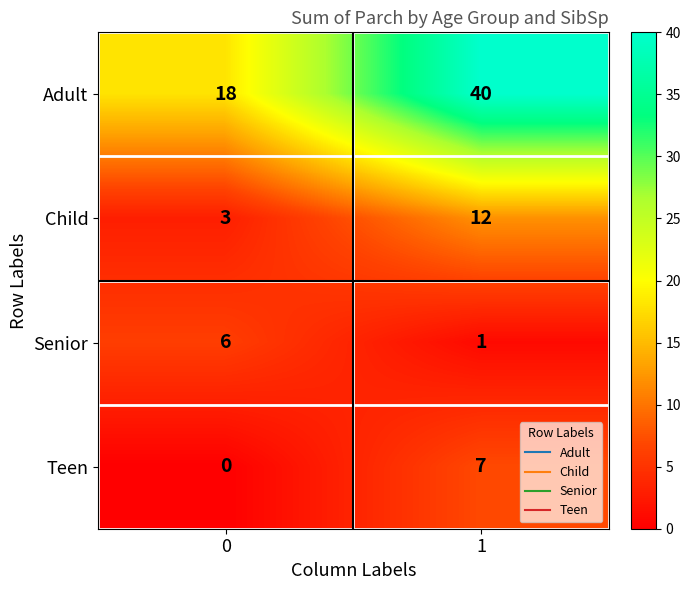

Which series has the largest range (max minus min)?

Adult